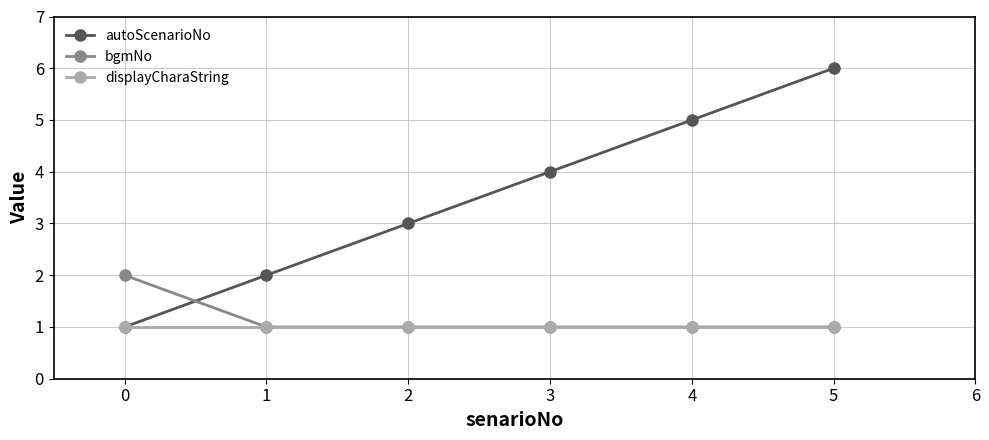

Which category has the highest value in the autoScenarioNo series?

5